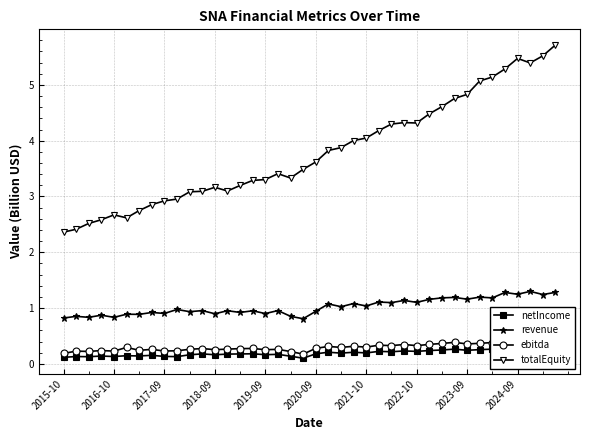

What is the lowest value of the totalEquity series?

2.4